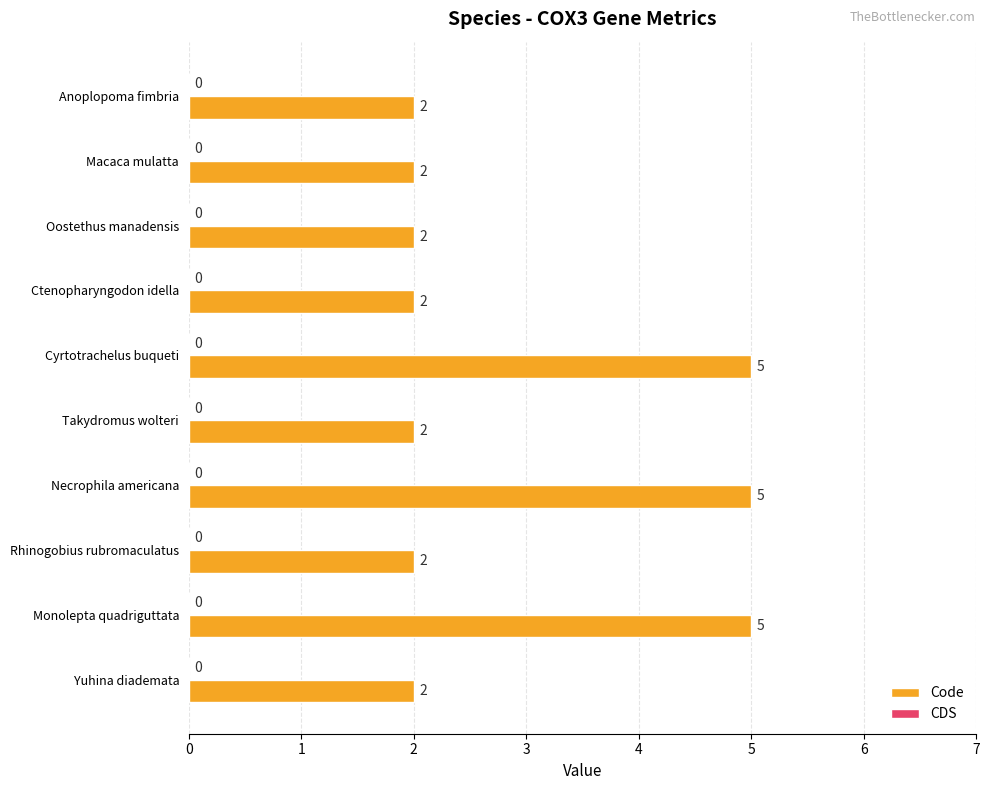

Reading bottom to top, list all the values displayed in this chart.

2	5	2	5	2	5	2	2	2	2